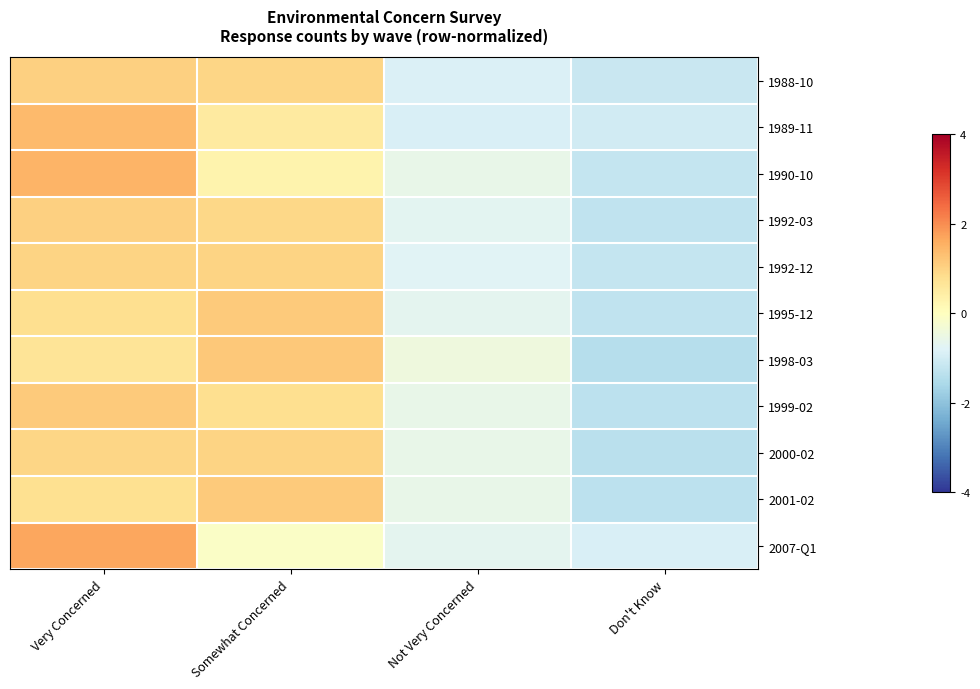

What is the spread (max minus min) of values at Somewhat Concerned?

1.3